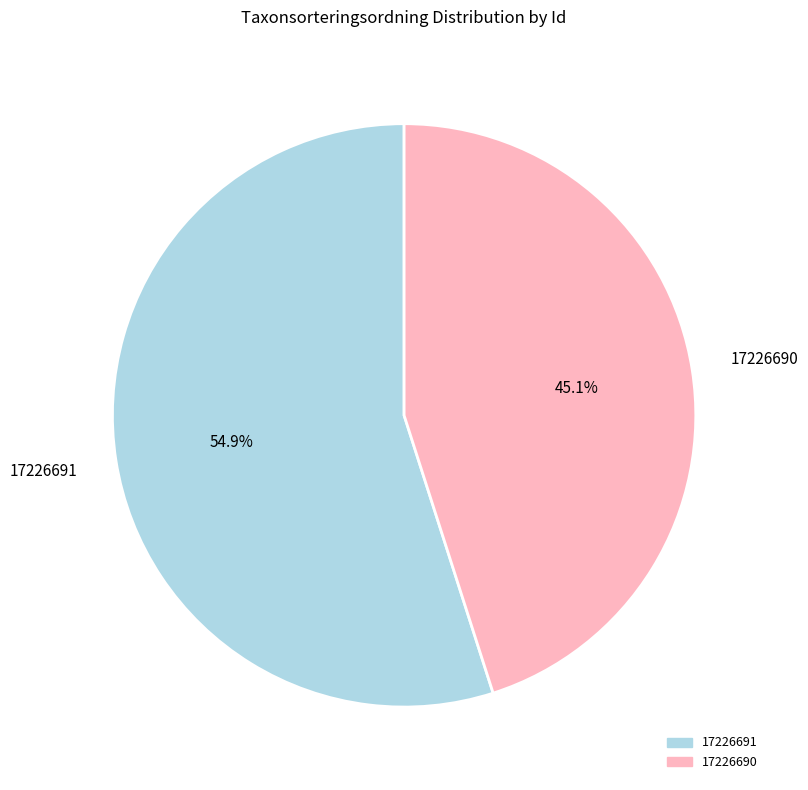

What is the largest slice in the pie chart?

17226691